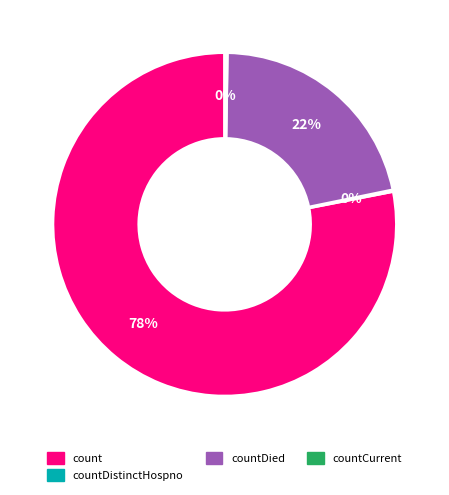

To the nearest percent, what is the average slice percentage?

25%